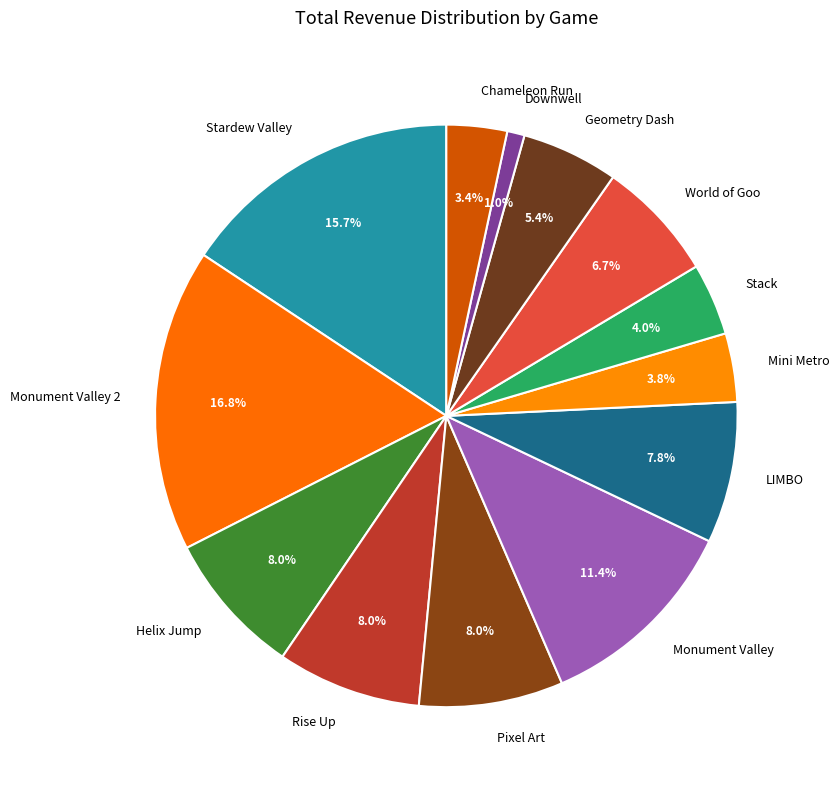

What is the largest slice in the pie chart?

Monument Valley 2